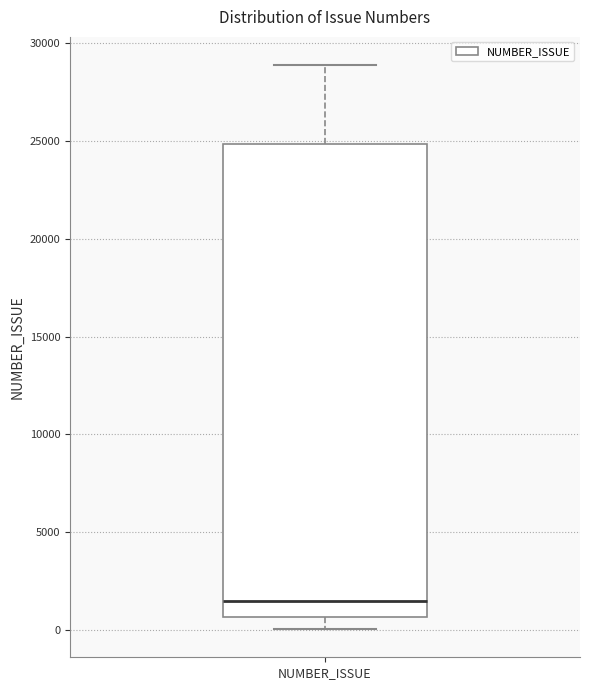

Where is the lower edge of the box for NUMBER_ISSUE on the y-axis? The values are not printed on the chart, so give them approximately, as read against the axis.

500